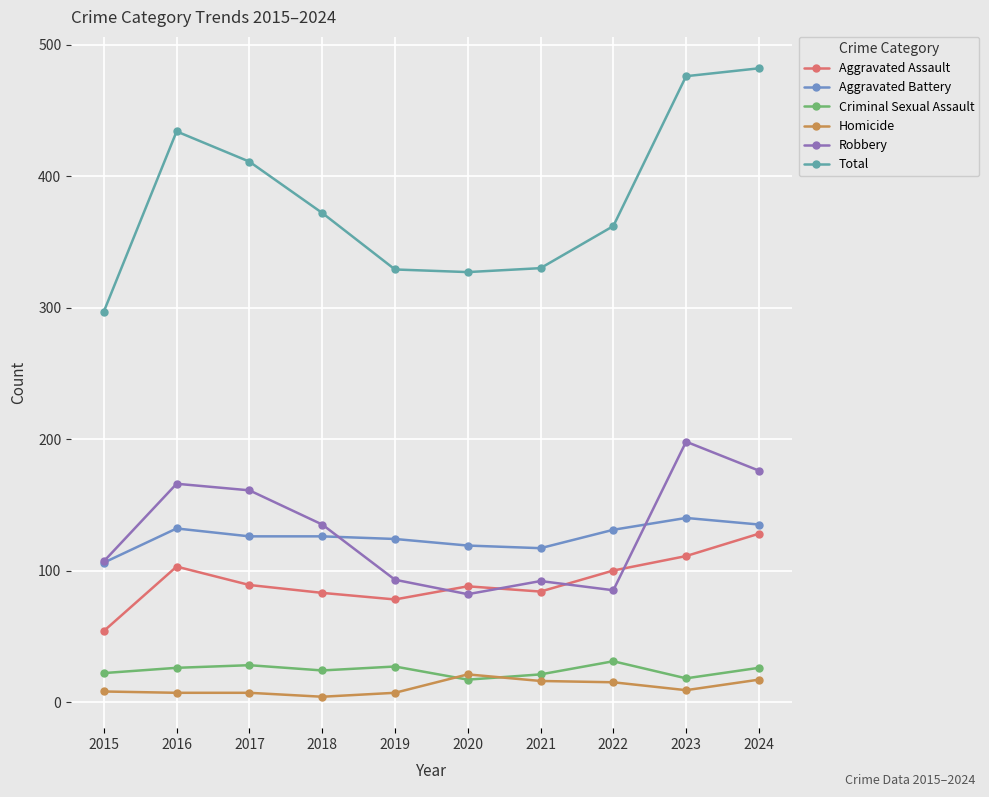

Rank the series at 2016 from lowest to highest value.

Homicide, Criminal Sexual Assault, Aggravated Assault, Aggravated Battery, Robbery, Total